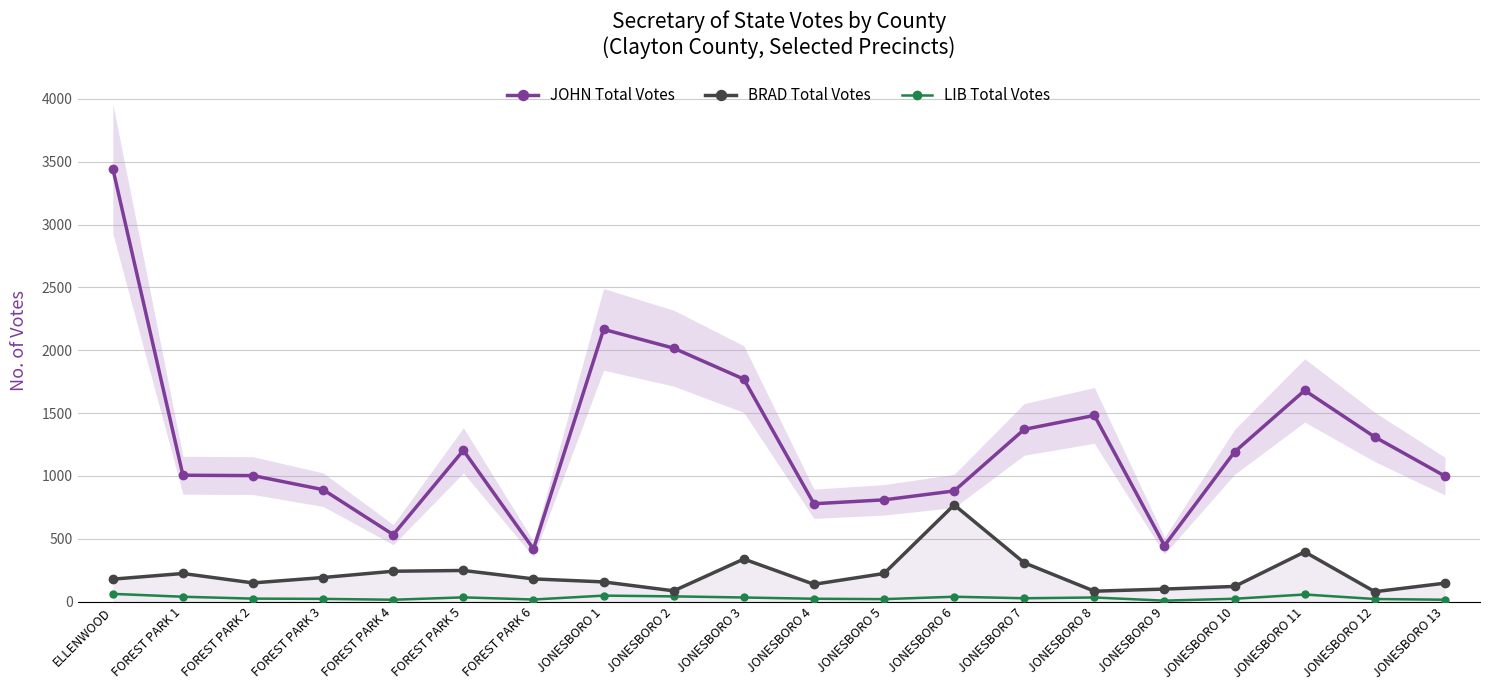

Between JONESBORO 9 and FOREST PARK 4, which is larger?

FOREST PARK 4